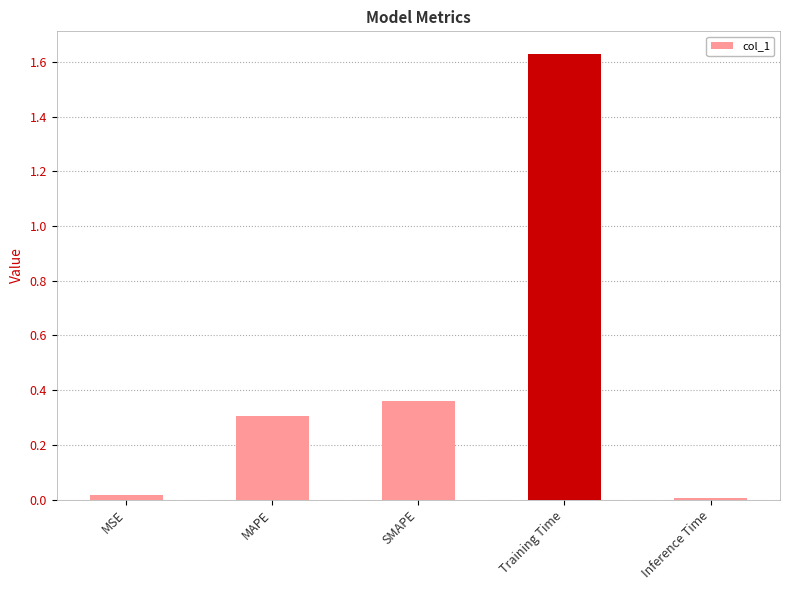

What is the label of the 3rd bar from the right?

SMAPE